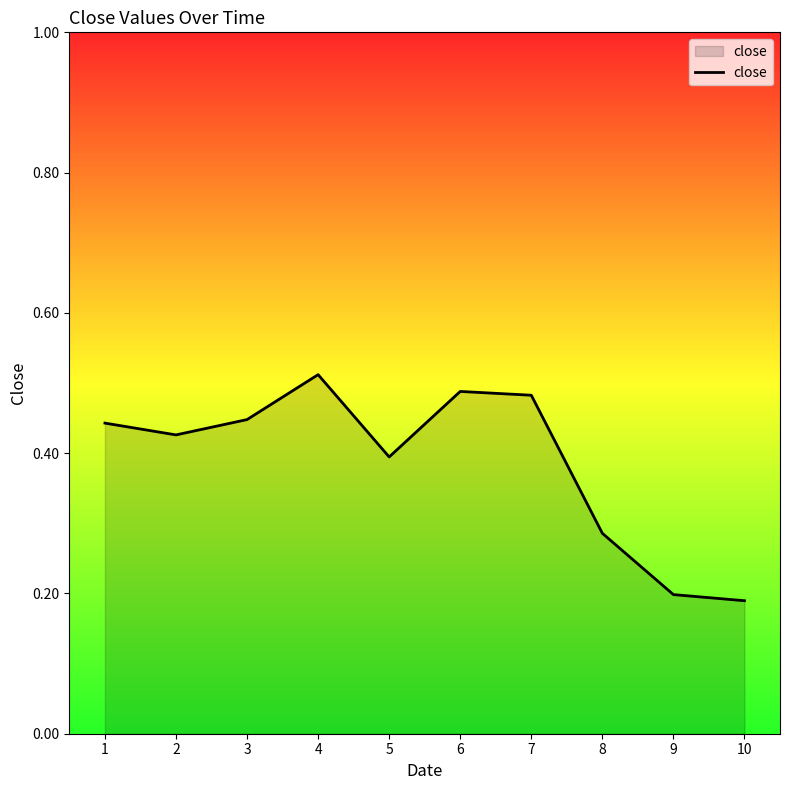

Does the chart display data point markers on the line(s)?

No